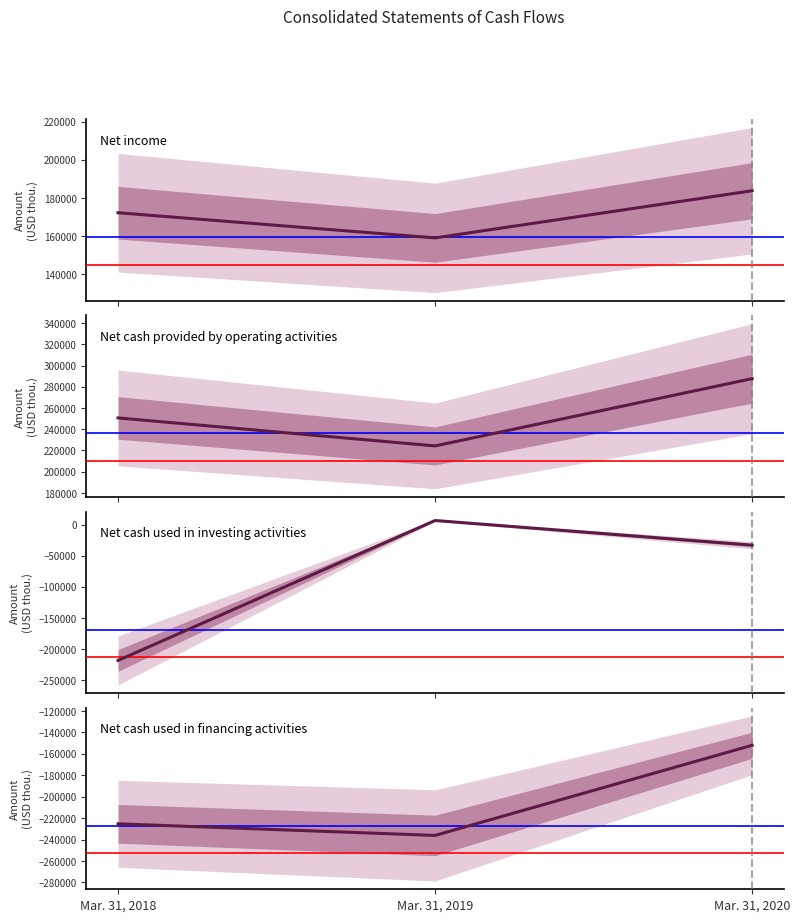

What is the sum of all Net cash provided by operating activities values?

762590